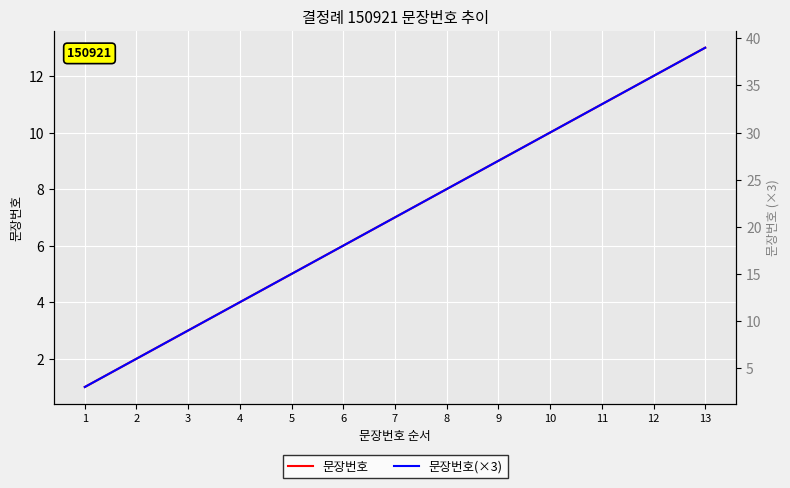

Which series has the largest range (max minus min)?

문장번호(×3)